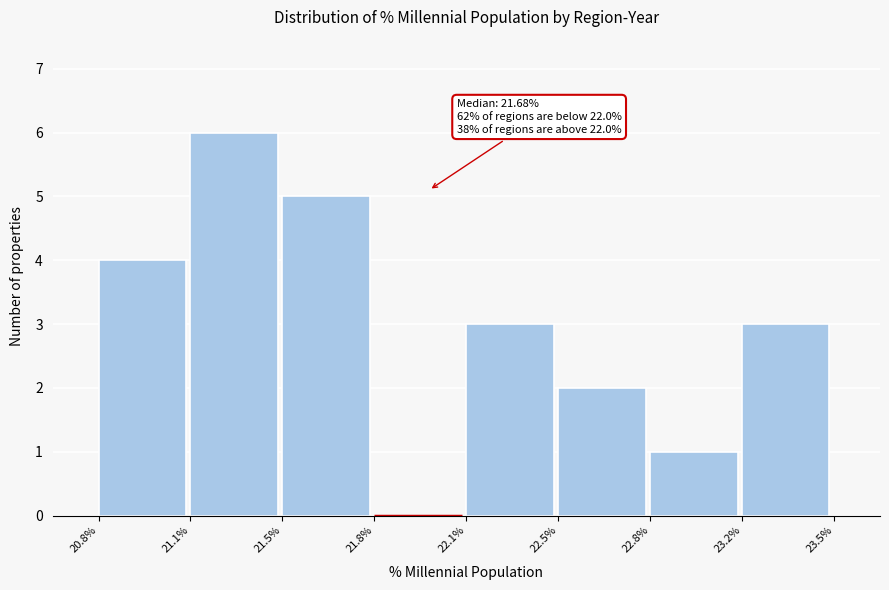

Reading left to right, what are all the values shown in this chart?

20.8%=4	21.1%=6	21.5%=5	21.8%=0	22.1%=3	22.5%=2	22.8%=1	23.2%=3